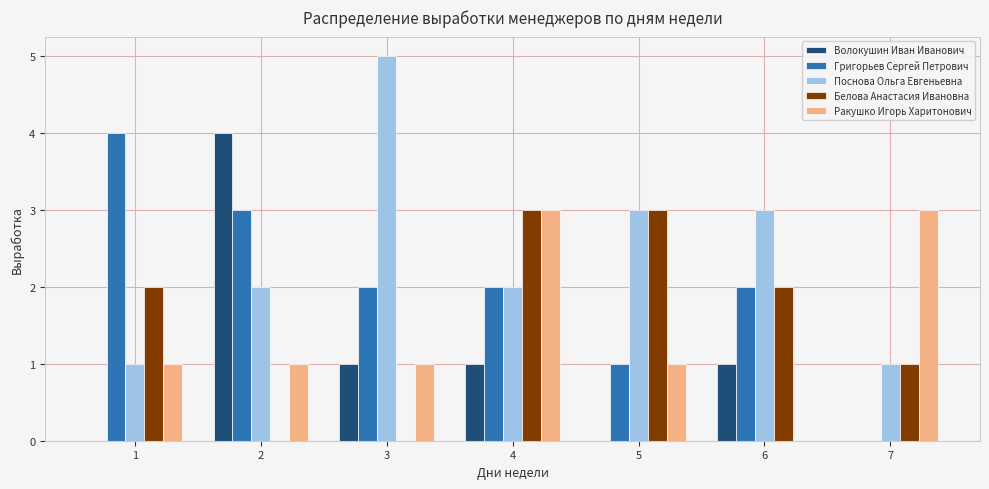

Are the bars horizontal?

No